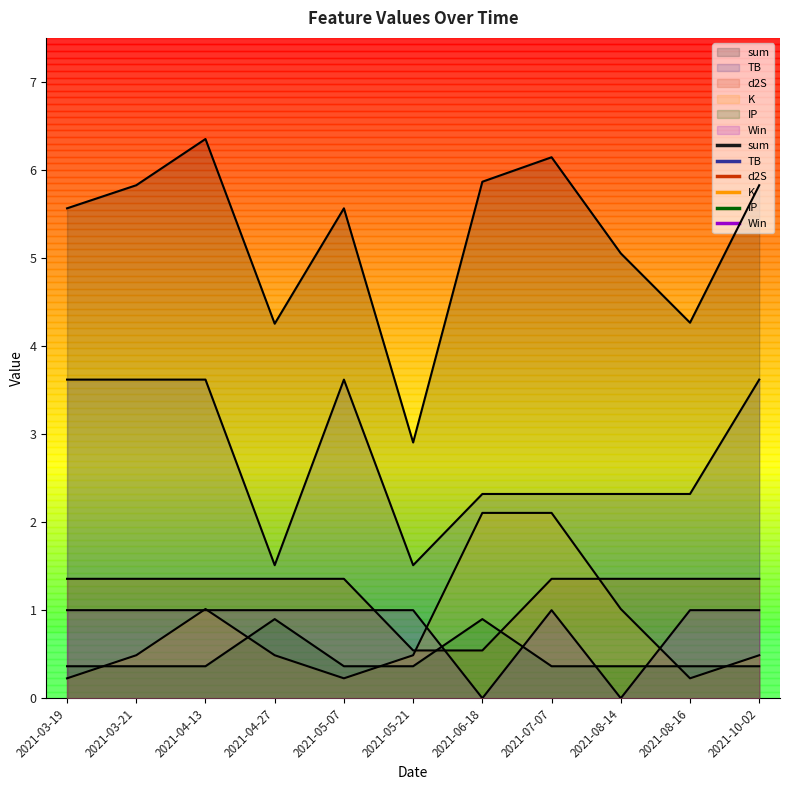

Between 2021-08-14 and 2021-04-13, which is larger?

2021-04-13